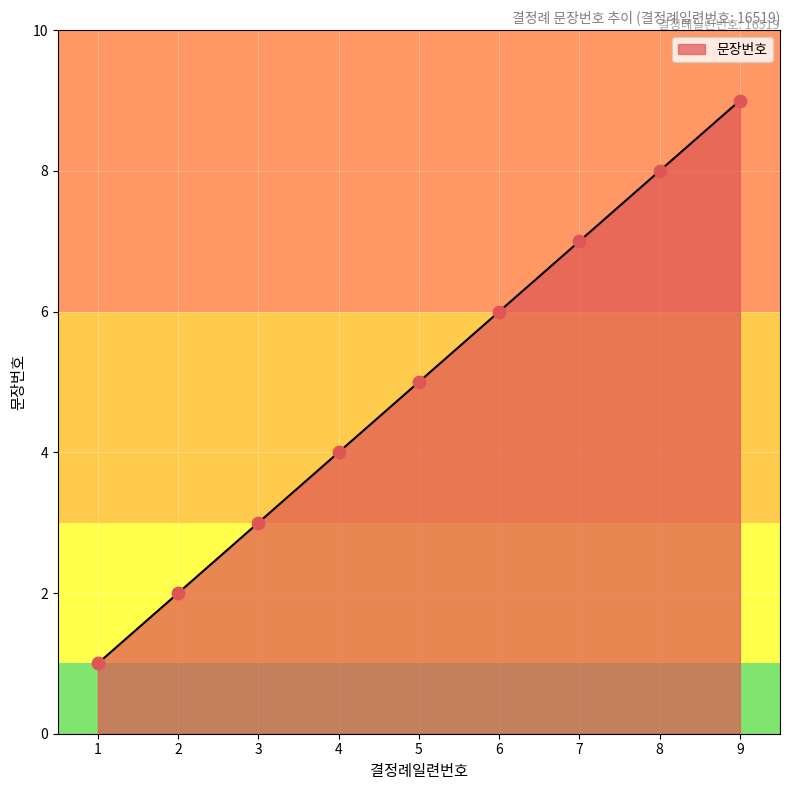

Approximately how many times larger is the value at 1 compared to 9?

0.1